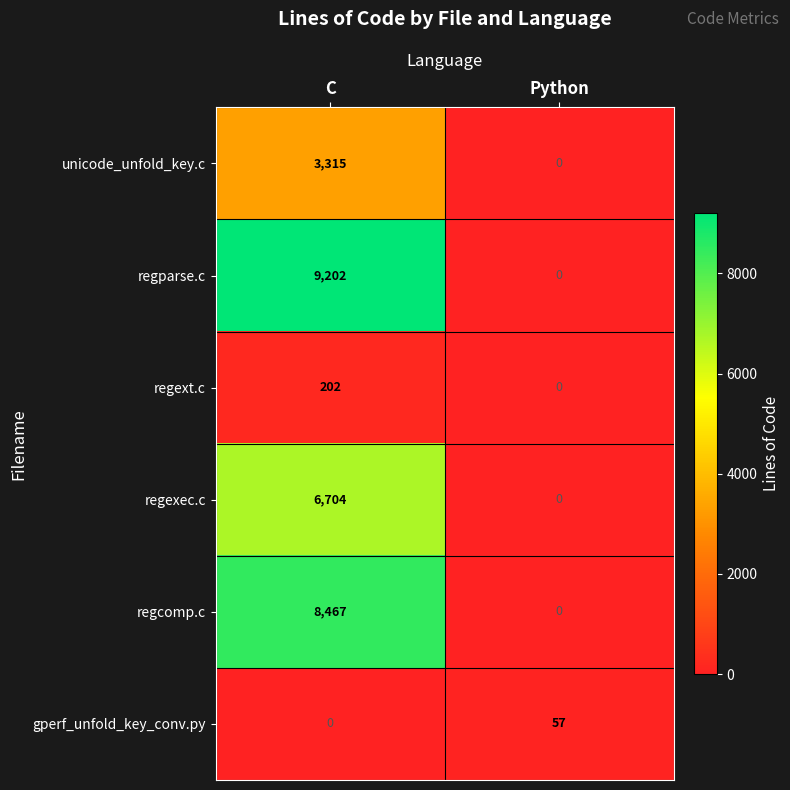

At how many categories does at least one series exceed 6413?

1